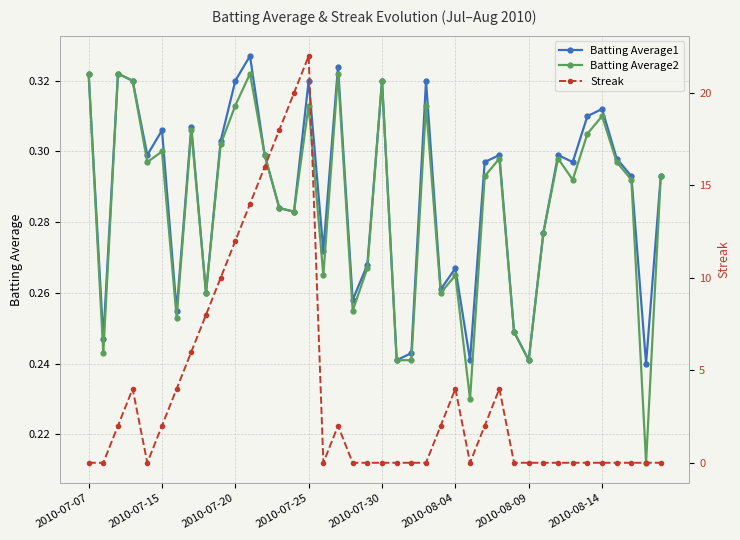

True or false: Batting Average1 has more than 1 points higher than both neighbors.

True